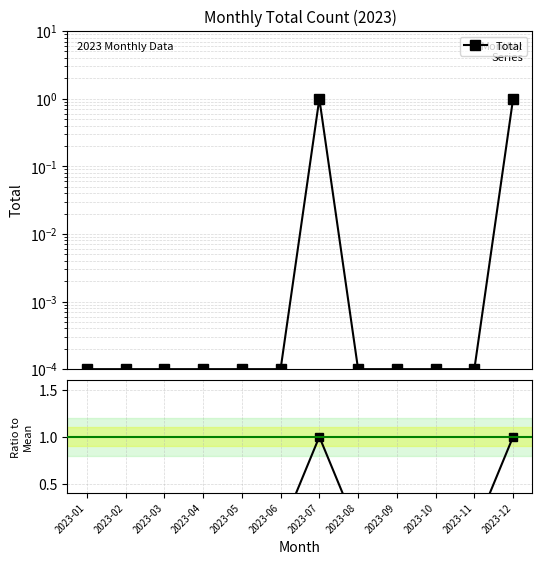

How many interior local peaks (higher than both neighbors) does the data have?

1